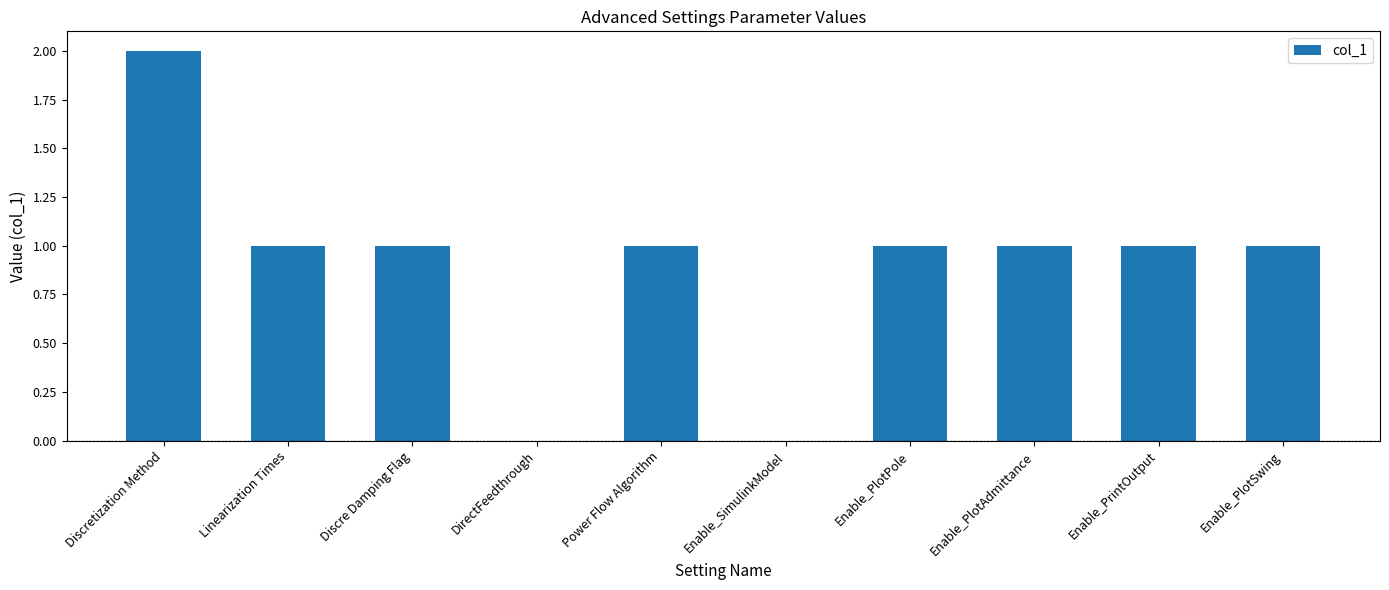

What is the ratio of the value at Linearization Times to the value at Enable_PlotAdmittance?

1.0